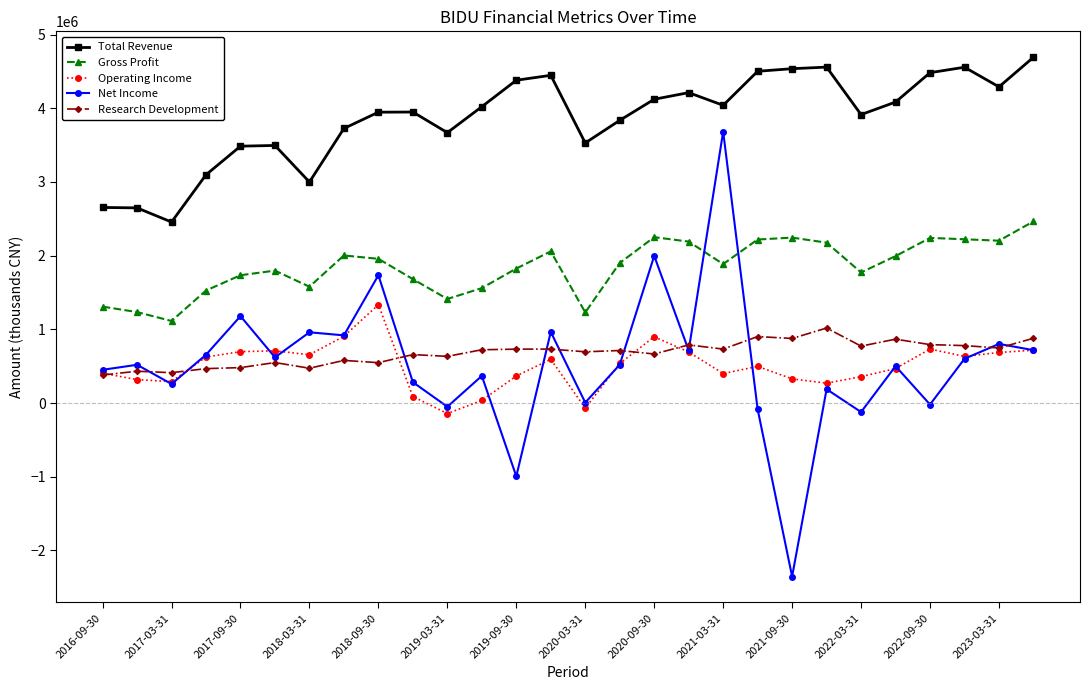

True or false: Research Development has more than 0 interior local peaks.

True